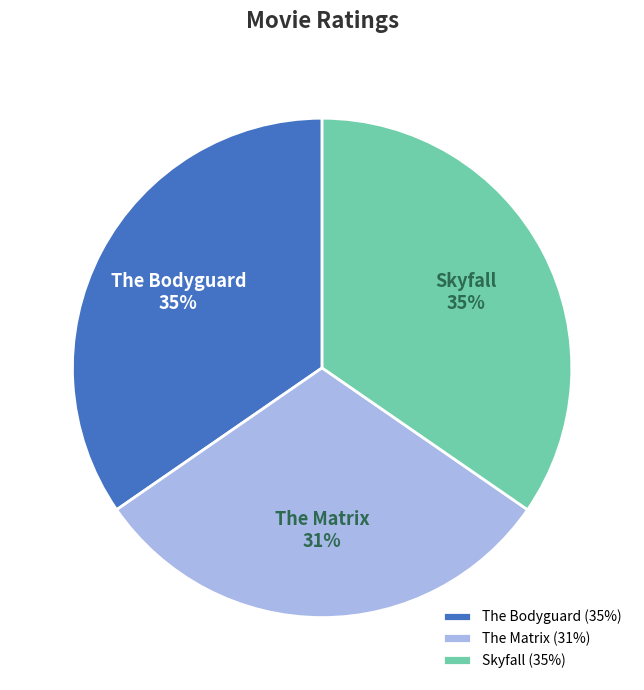

Which has a higher value, Skyfall (35%) or The Matrix (31%)?

Skyfall (35%)